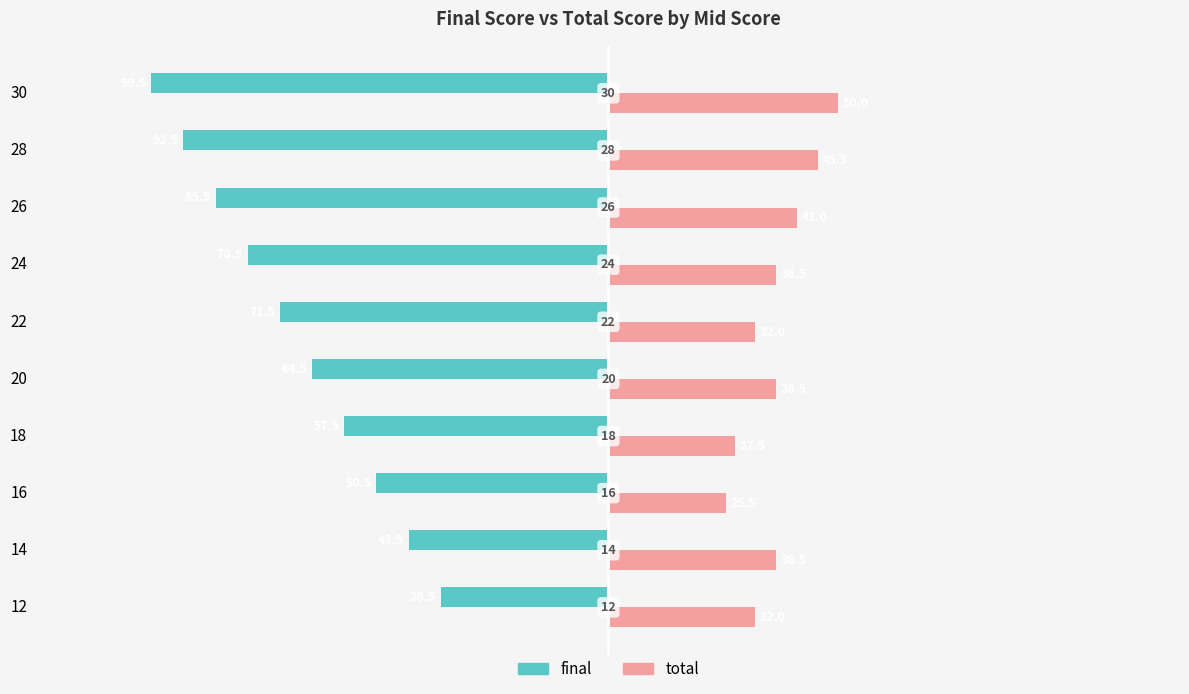

What are all the series names shown in the legend?

final, total